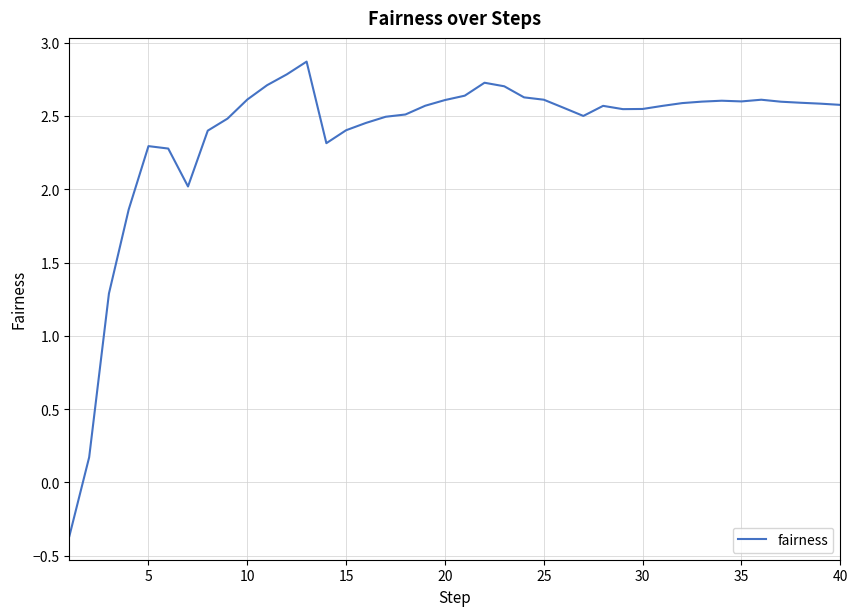

What is the minimum value shown in the chart?

-0.4